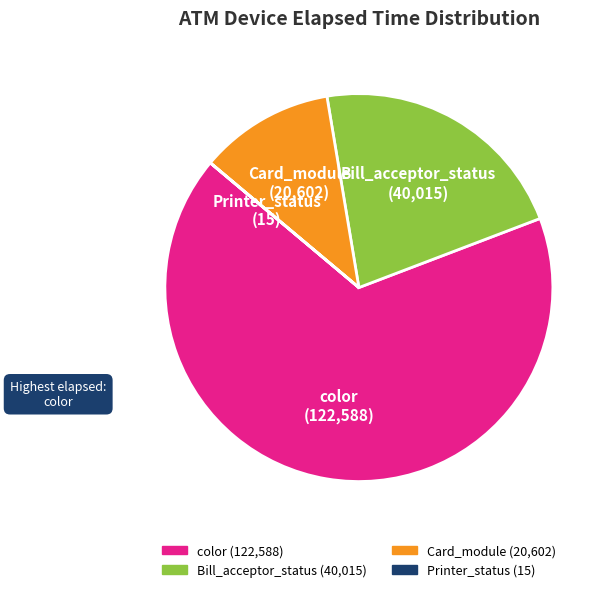

Is there any slice that represents more than half of the pie?

Yes